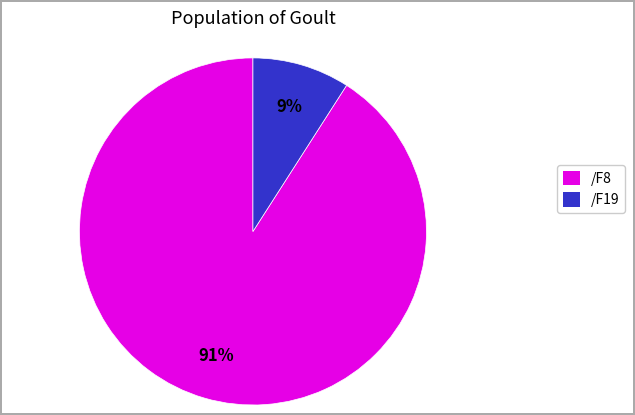

To the nearest percent, what is the difference between the largest and smallest slice percentages?

82%